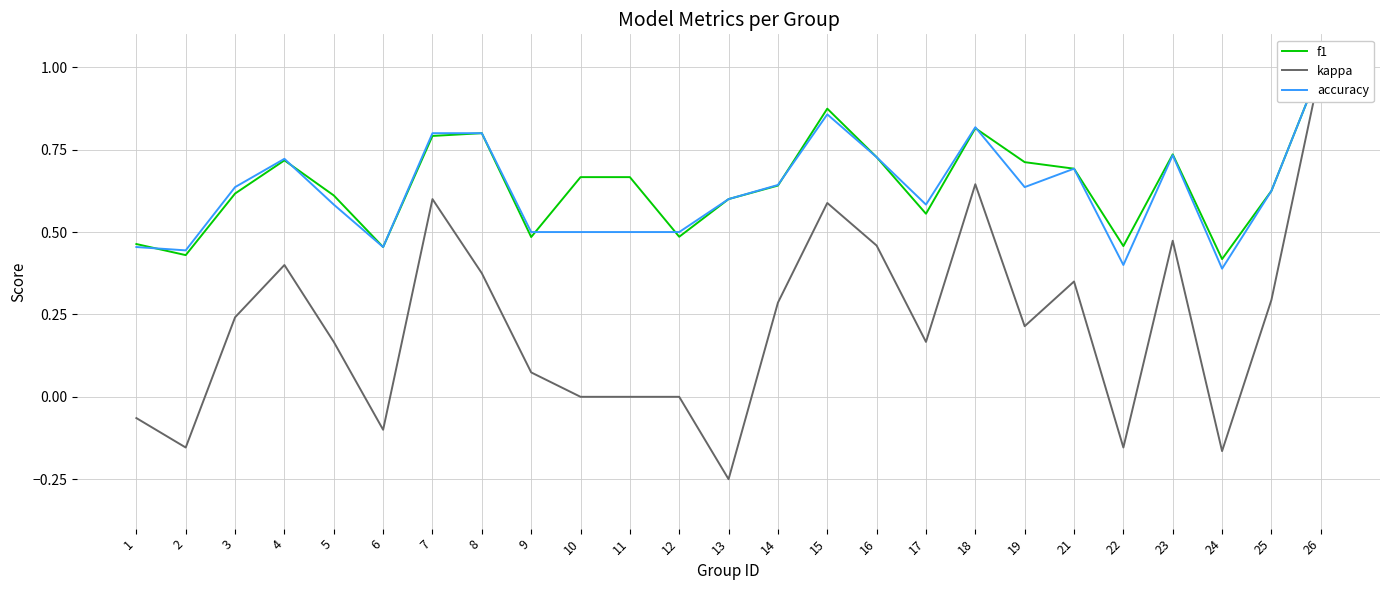

What is the average value of the accuracy series?

0.6